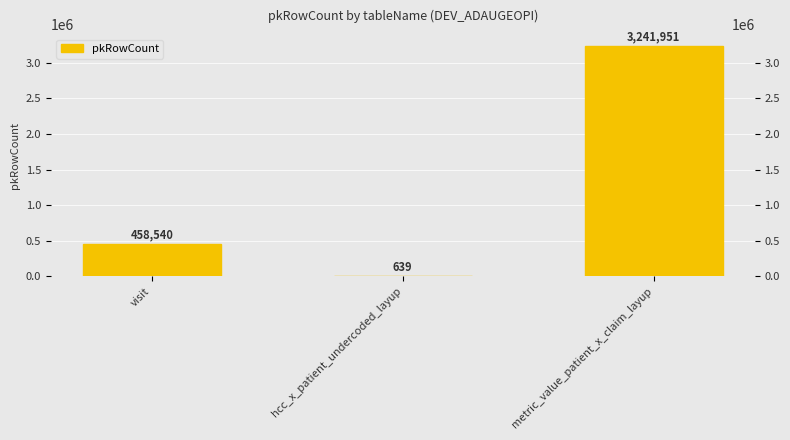

The value at metric_value_patient_x_claim_layup is 5025740. True or false?

False